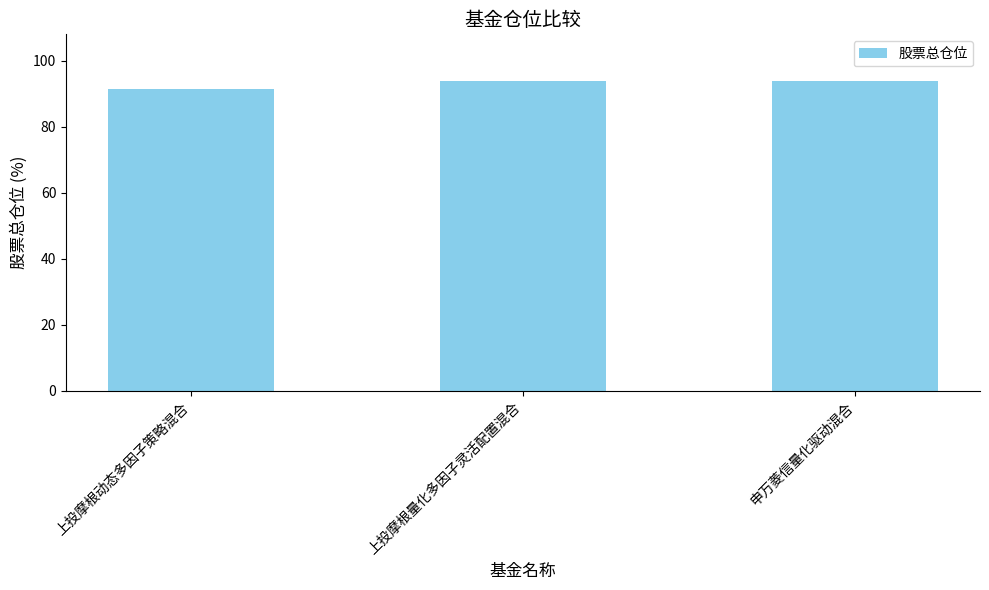

Is it true that the value at 上投摩根量化多因子灵活配置混合 is 94.0?

True